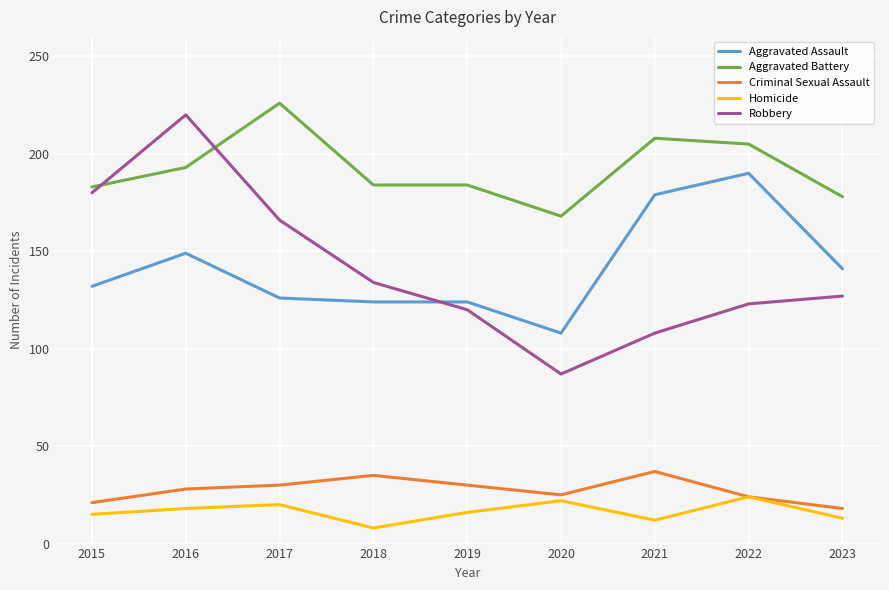

What is the difference between the Robbery values at 2019 and 2018?

14